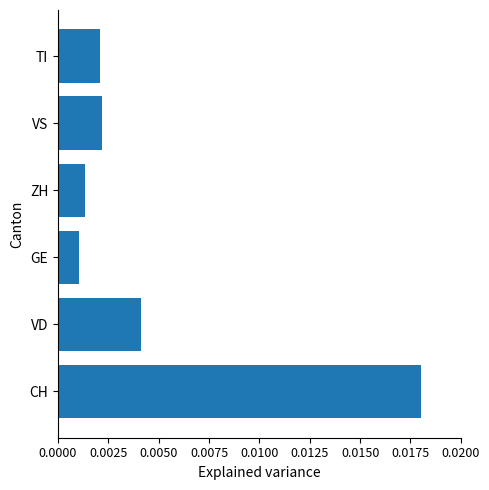

Which has a higher value, VS or GE?

VS